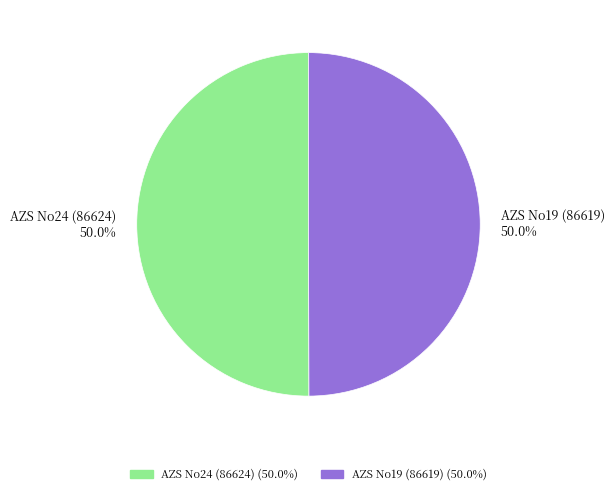

Is the sum of AZS No24 (86624) 50.0% and AZS No19 (86619) 50.0% greater than half?

Yes